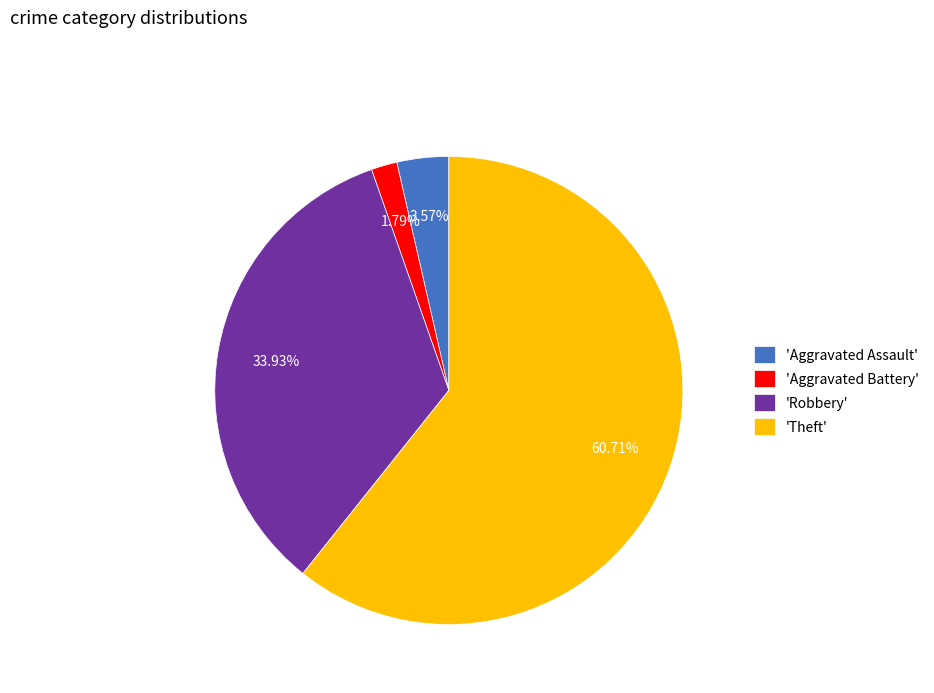

Is 'Theft' the majority of the pie?

Yes